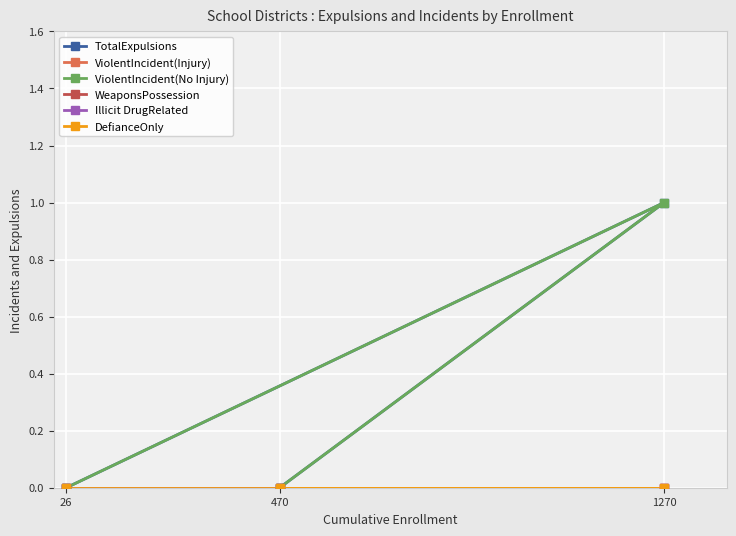

Between 1270 and 26, which series saw the biggest shift?

TotalExpulsions